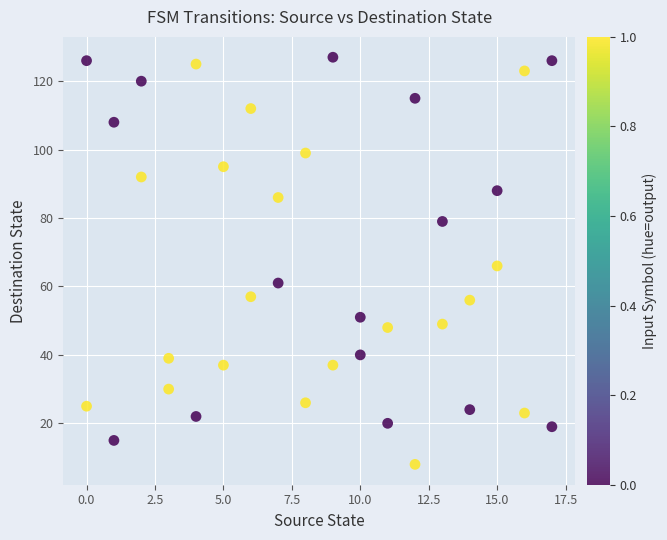

What is the range of Y values (max minus min)?

119